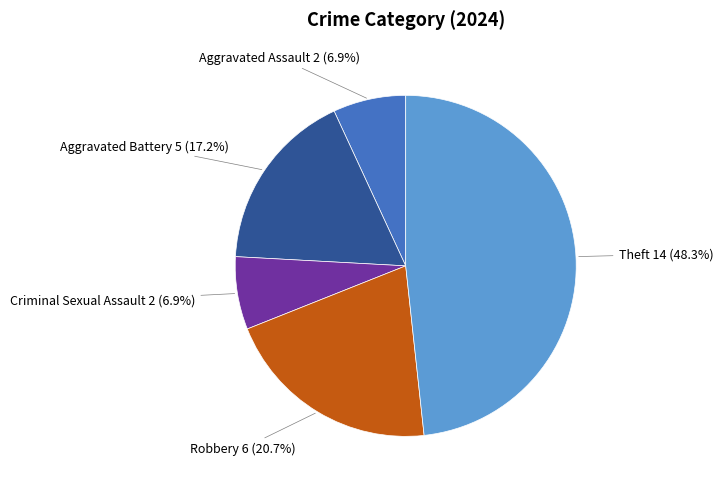

To the nearest percent, what is the combined percentage of Aggravated Assault and Theft?

55%